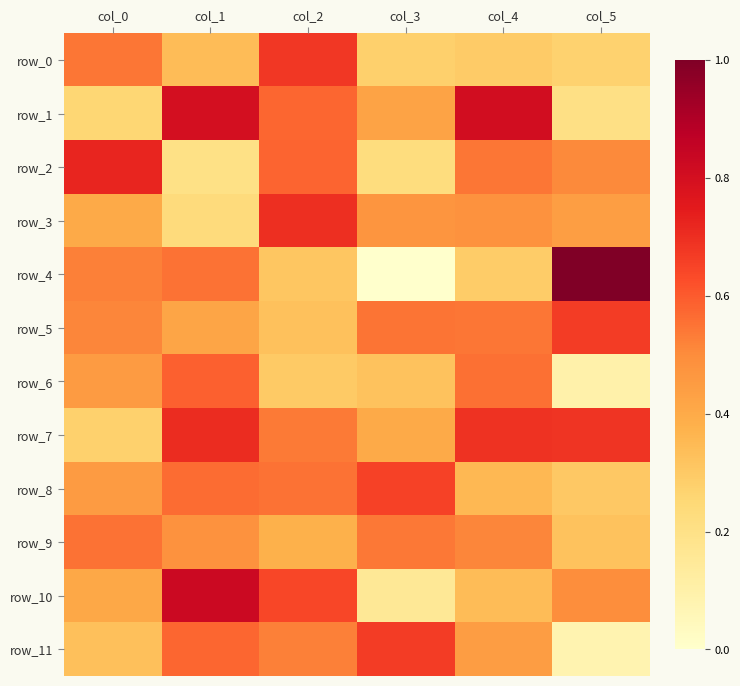

Which category has the lowest value in the row_9 series?

col_5